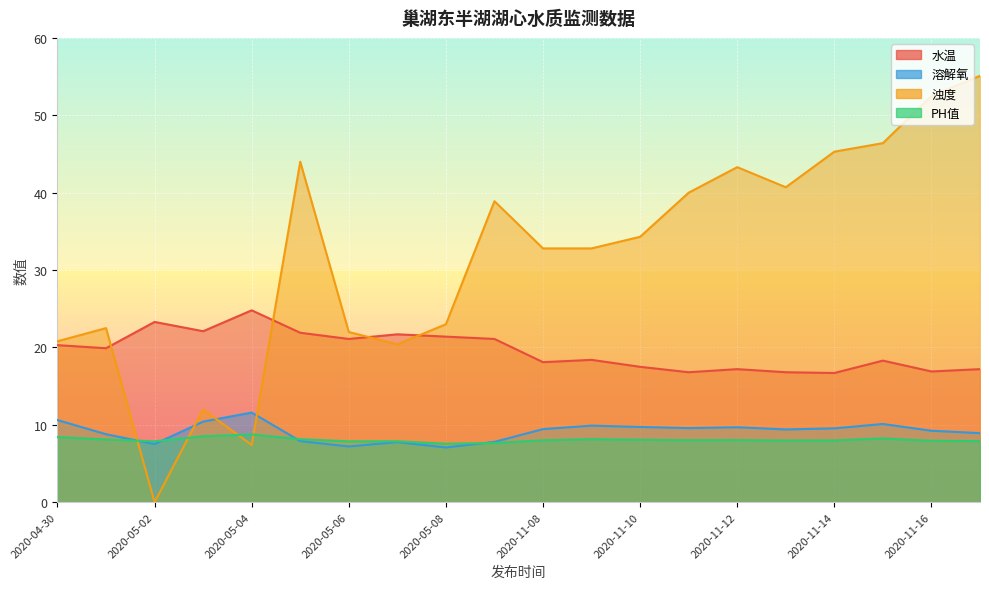

In 浊度, how many points are lower than both neighbors (excluding endpoints)?

4